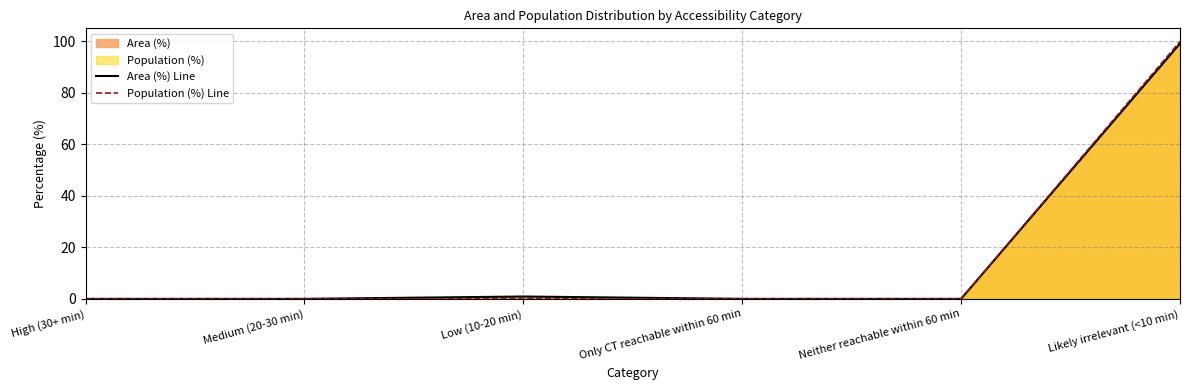

True or false: Population (%) Line and Area (%) Line cross at least once.

False